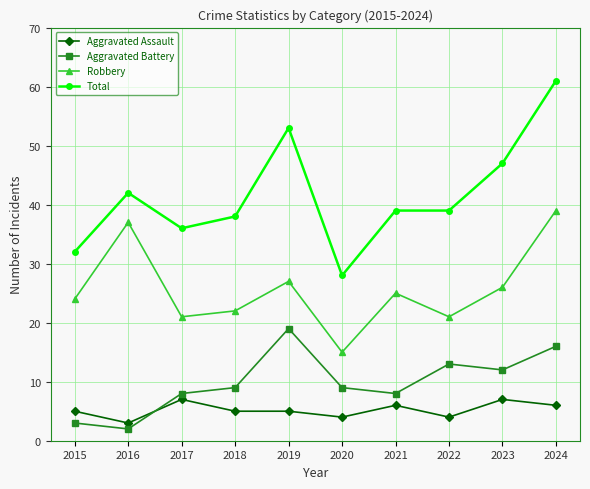

Is the value of Aggravated Assault at 2019 greater than the value of Robbery at 2019?

No